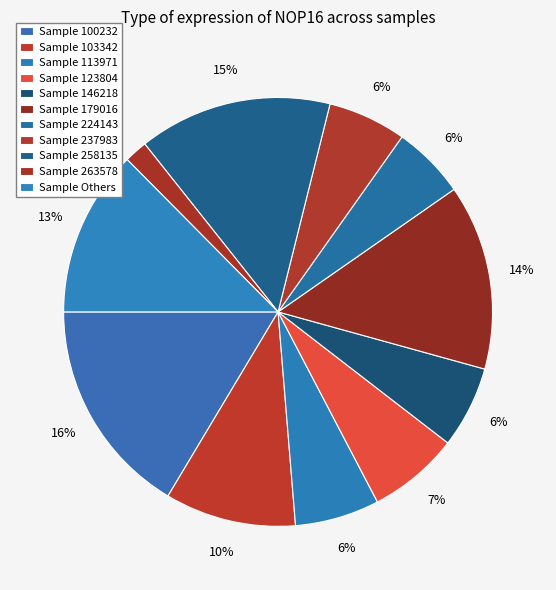

How many slices are in this pie chart?

11